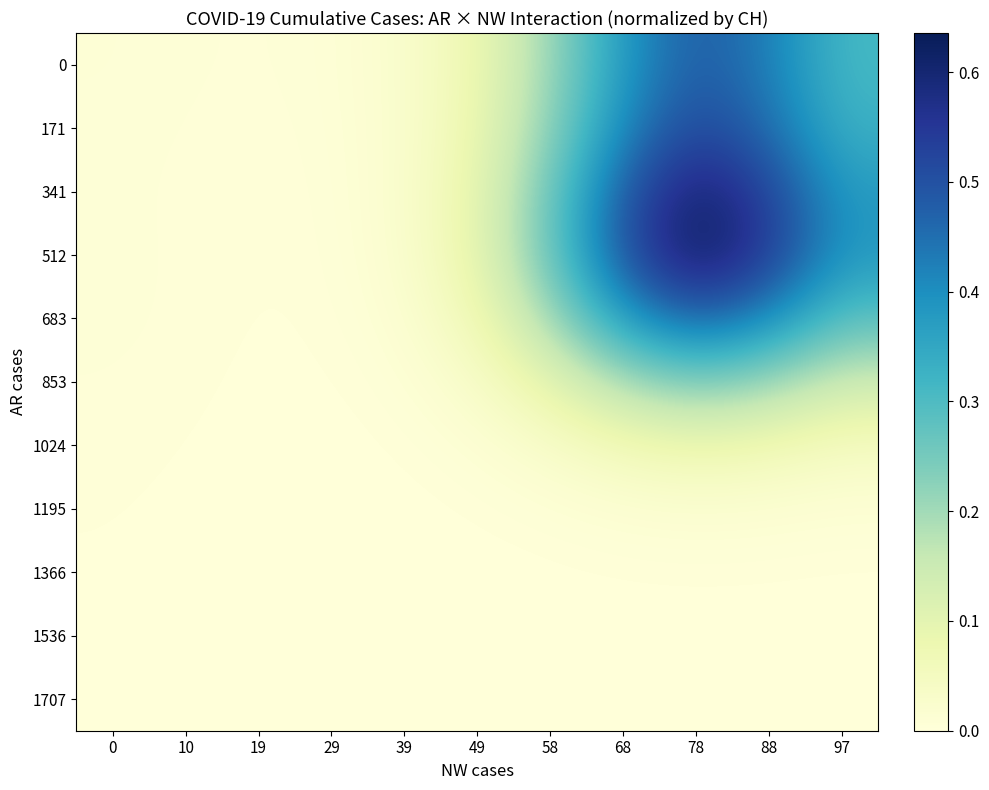

List the series in order of their peak value, lowest first.

1707, 1536, 1366, 1195, 1024, 853, 683, 0, 171, 341, 512